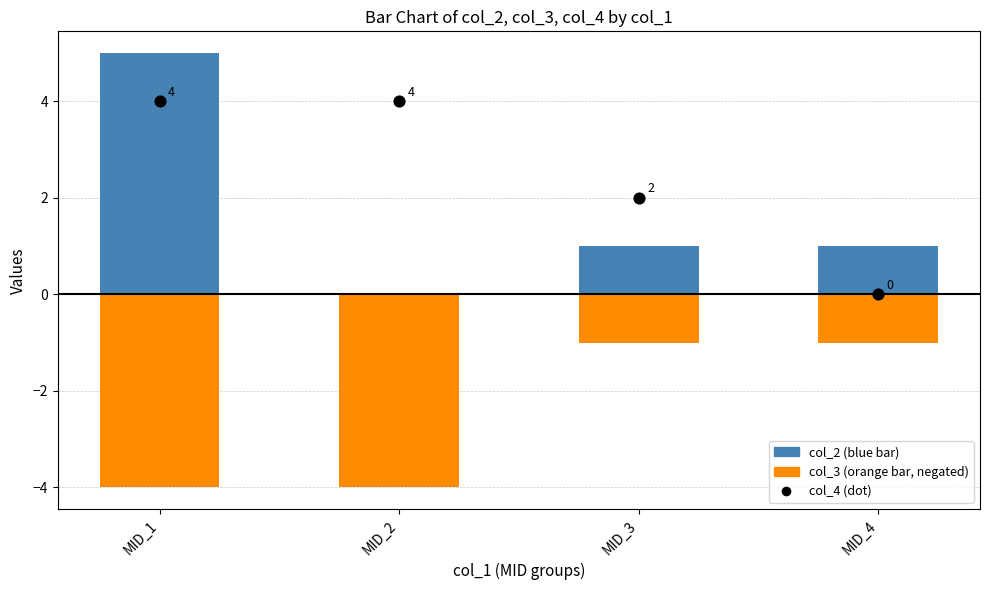

Which series has the widest spread of Y values?

col_2